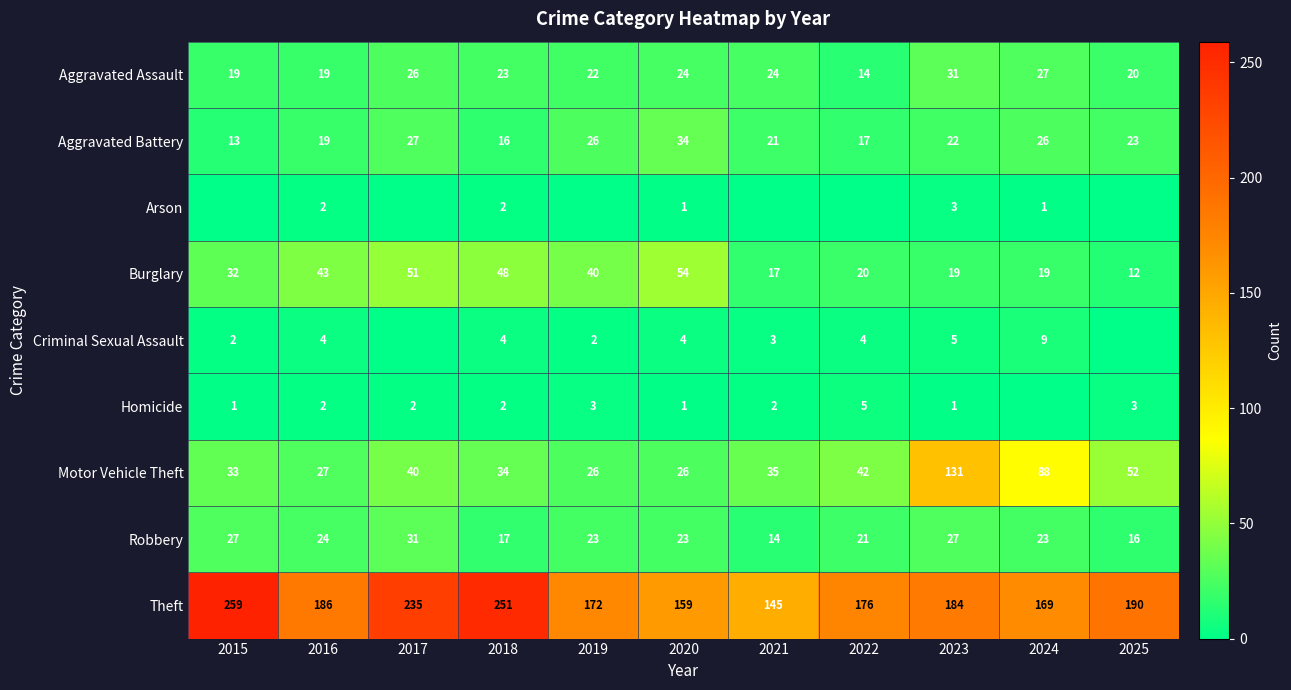

What is the difference between the maximum and minimum values in the Aggravated Assault series?

17